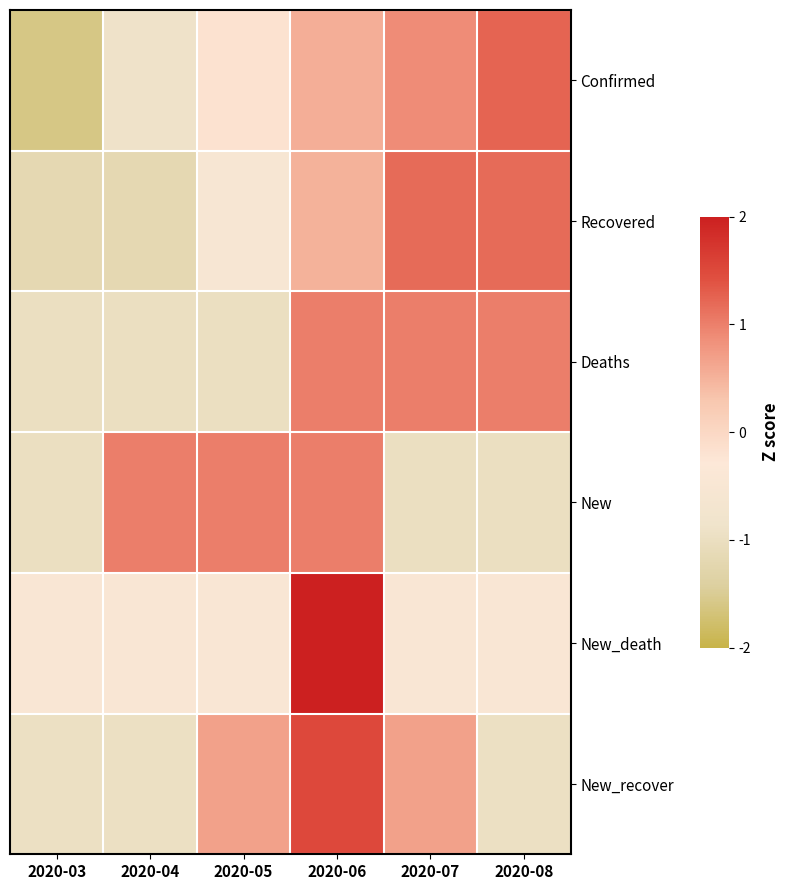

Which series has the largest total across all categories?

Confirmed